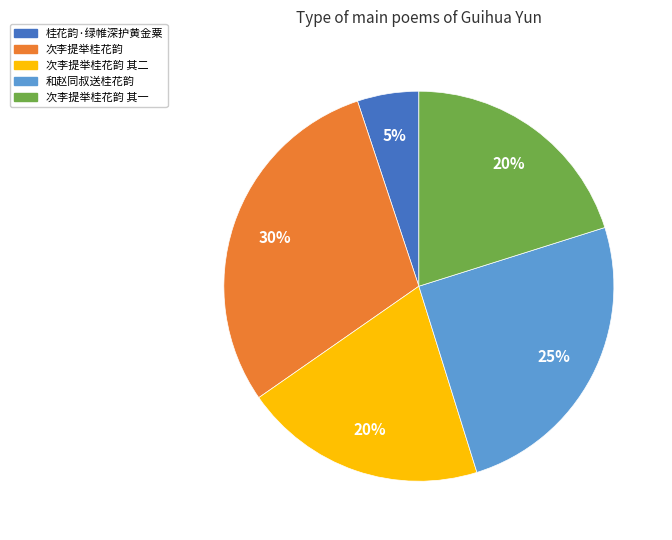

Is there a majority slice in this chart?

No